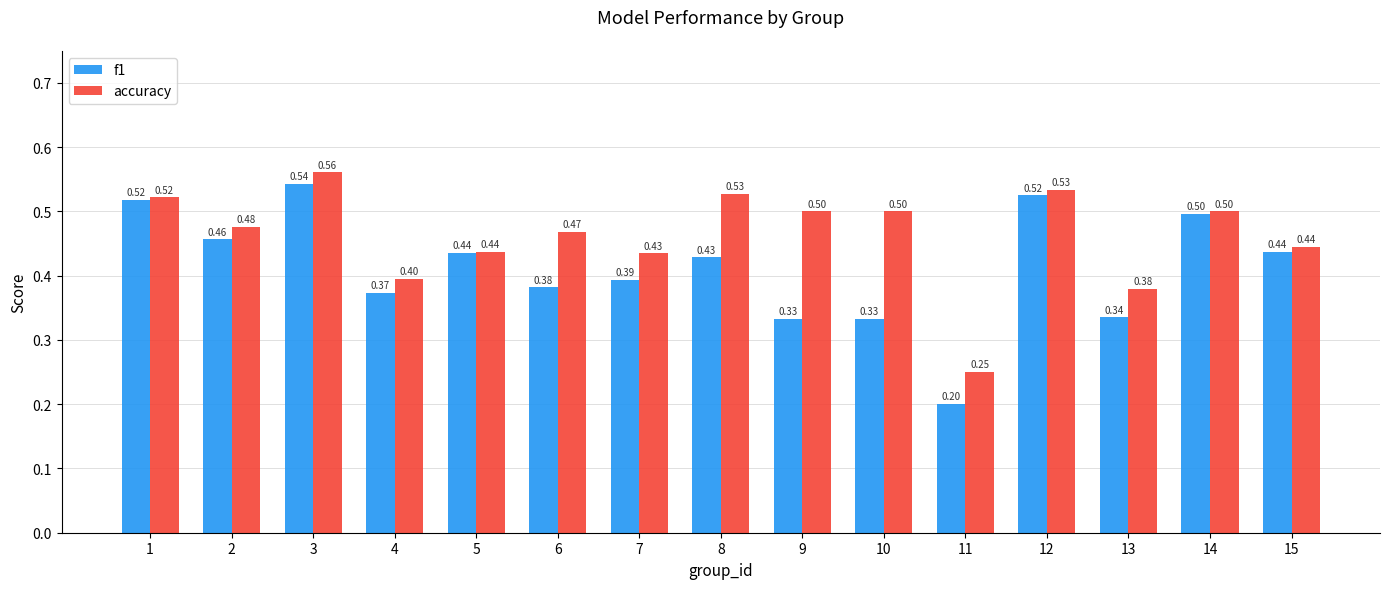

Is the value of f1 at 2 greater than the value of accuracy at 10?

No